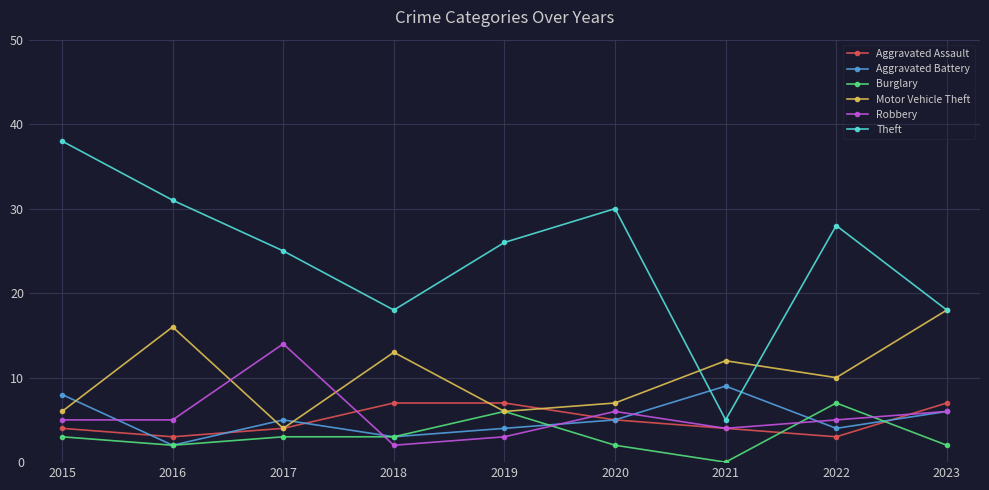

The Aggravated Battery series shows 5 at 2018. True or false?

False